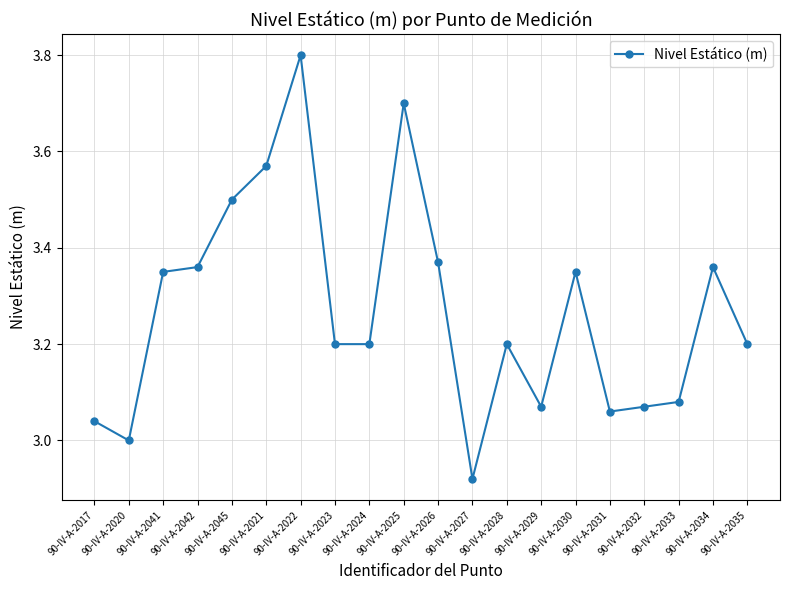

What is the maximum value shown in the chart?

3.8